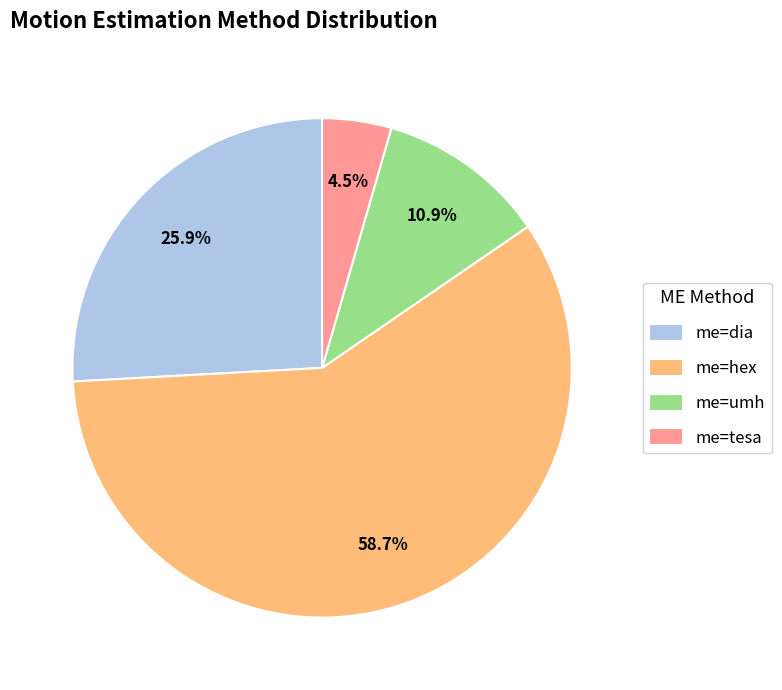

What is the smallest slice in the pie chart?

me=tesa